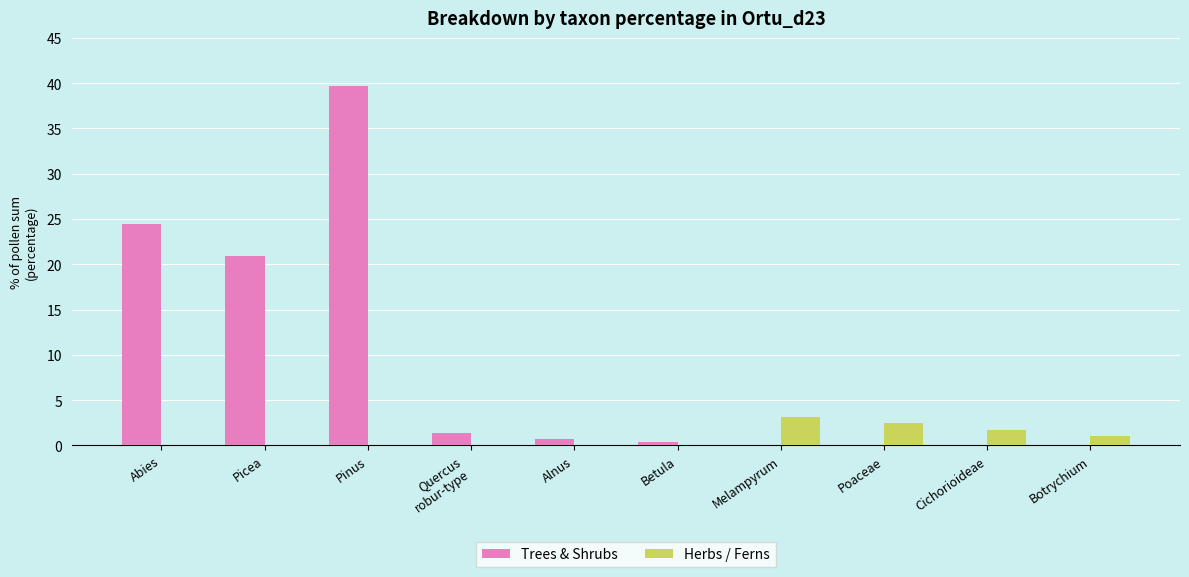

At which label does Trees & Shrubs reach its peak?

Pinus